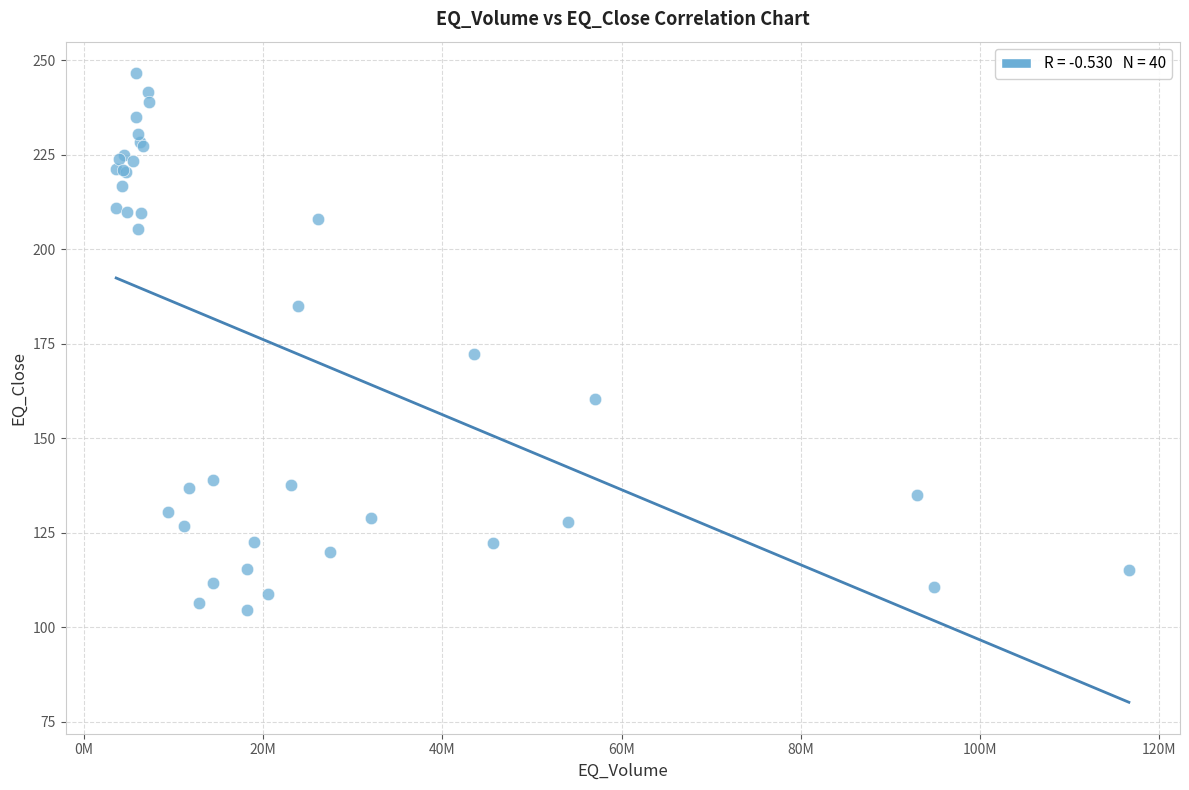

What Y value in the scatter plot is closest to 175?

172.2